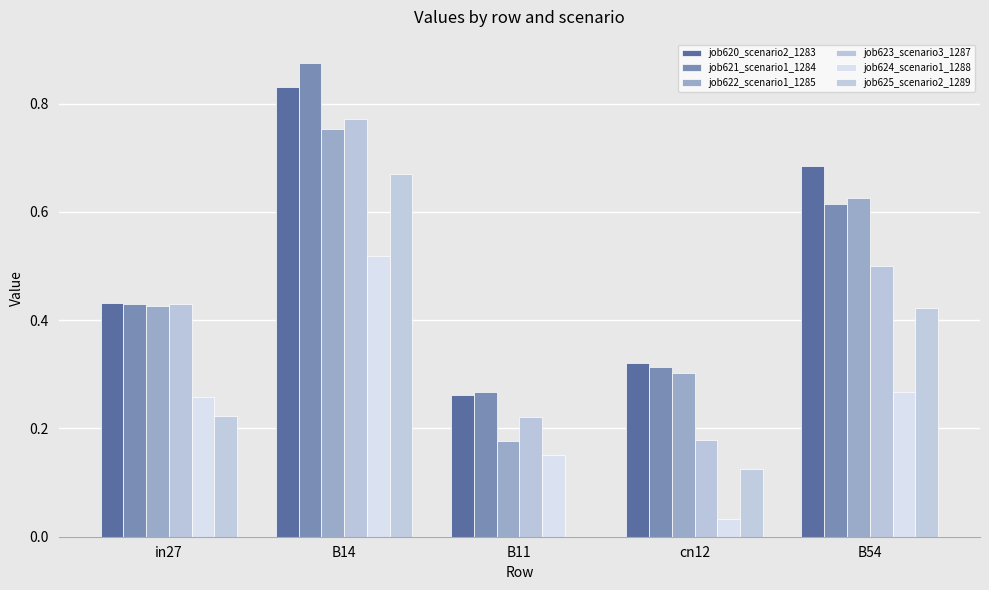

Count the number of categories in the chart.

5